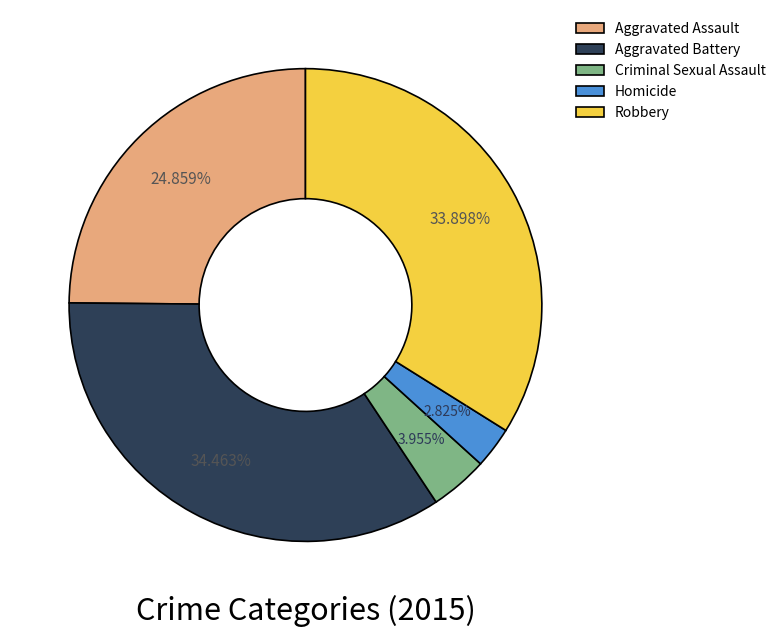

How many segments does this pie chart have?

5